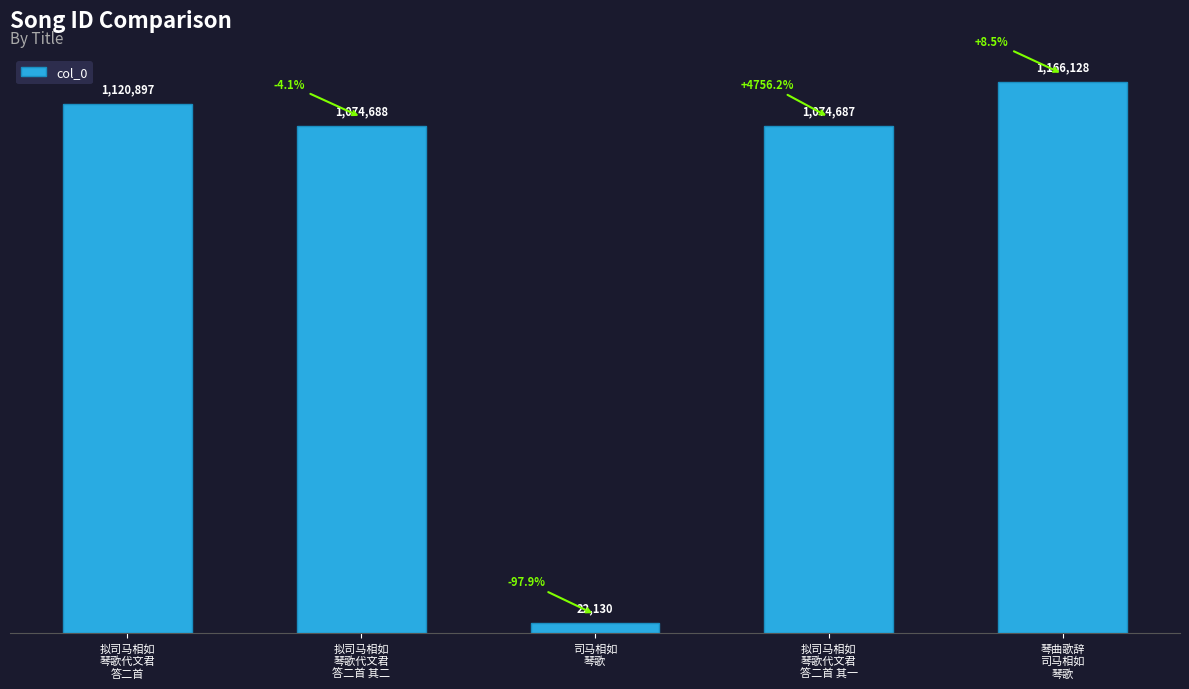

What is the difference between the maximum and minimum values?

1143998